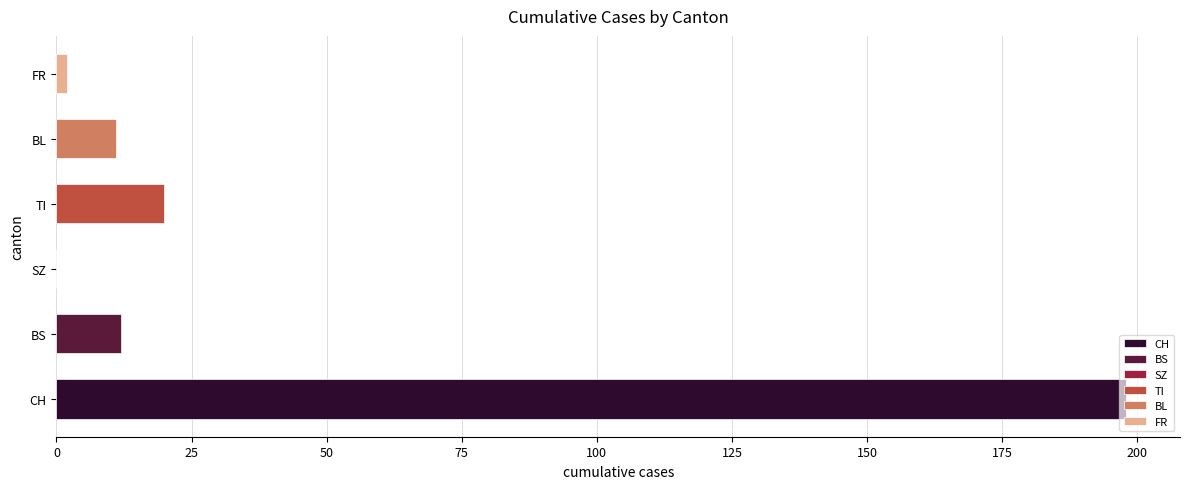

The FR series shows 2 at 2020-06-26. True or false?

True